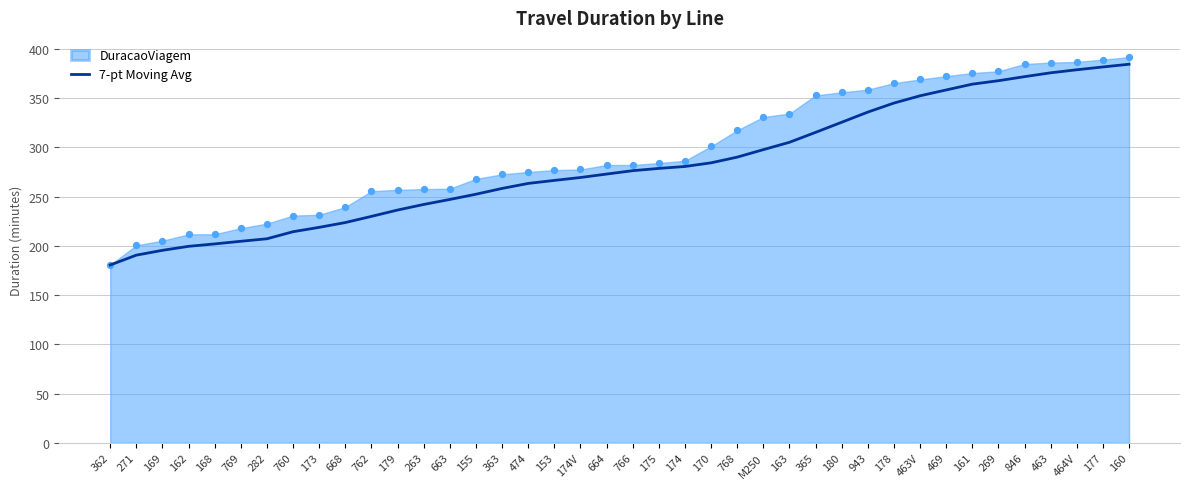

What is the ratio of the value at 365 to the value at 663?

1.3